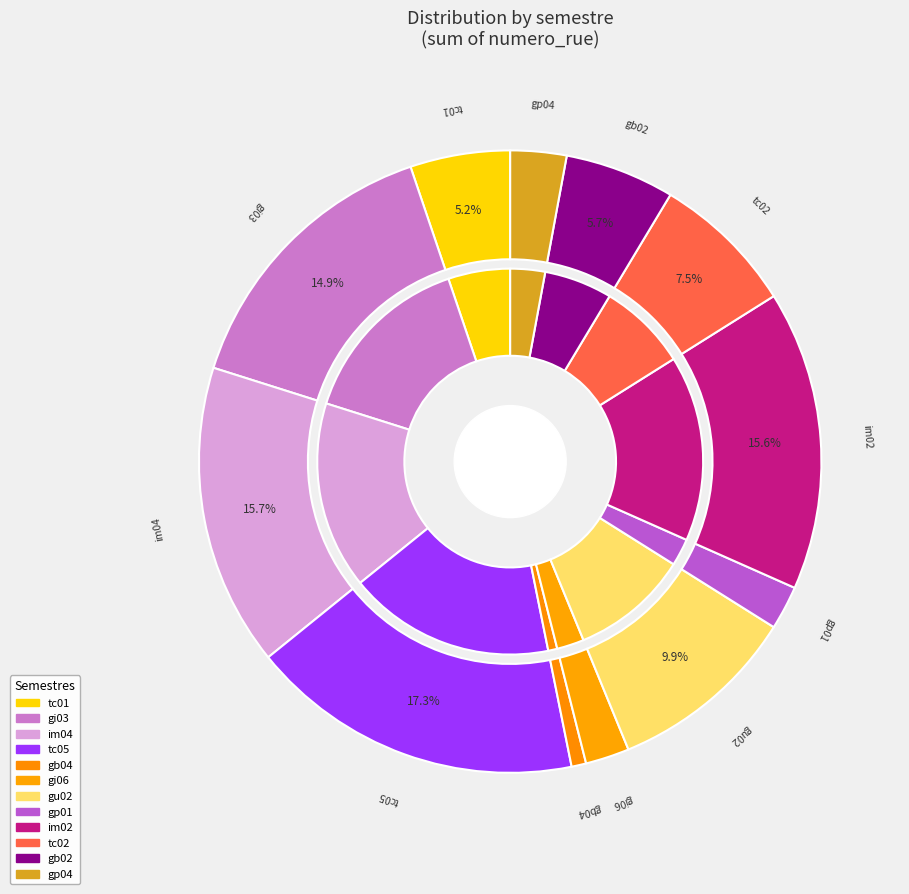

To the nearest percent, what percentage of the pie is tc05?

17%